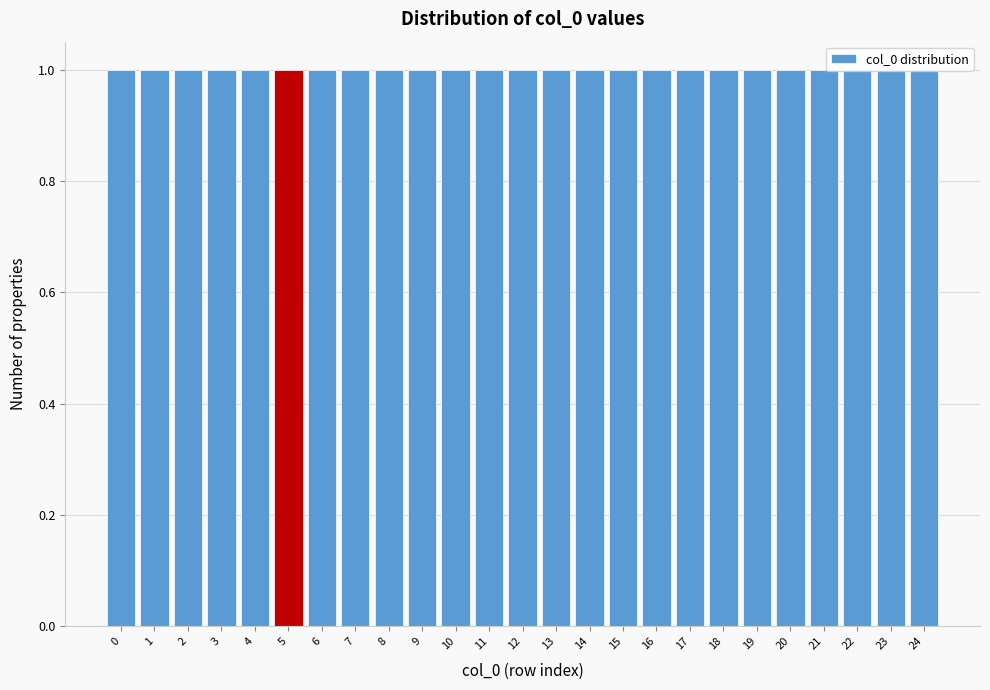

Reading left to right, transcribe this chart: for each bar, give the range it covers on the x-axis and its height. The values are not printed on the chart, so give them approximately, as read against the axis.

-0.5 to 0.5: 1
0.5 to 1.5: 1
1.5 to 2.5: 1
2.5 to 3.5: 1
3.5 to 4.5: 1
4.5 to 5.5: 1
5.5 to 6.5: 1
6.5 to 7.5: 1
7.5 to 8.5: 1
8.5 to 9.5: 1
9.5 to 10.5: 1
10.5 to 11.5: 1
11.5 to 12.5: 1
12.5 to 13.5: 1
13.5 to 14.5: 1
14.5 to 15.5: 1
15.5 to 16.5: 1
16.5 to 17.5: 1
17.5 to 18.5: 1
18.5 to 19.5: 1
19.5 to 20.5: 1
20.5 to 21.5: 1
21.5 to 22.5: 1
22.5 to 23.5: 1
23.5 to 24.5: 1